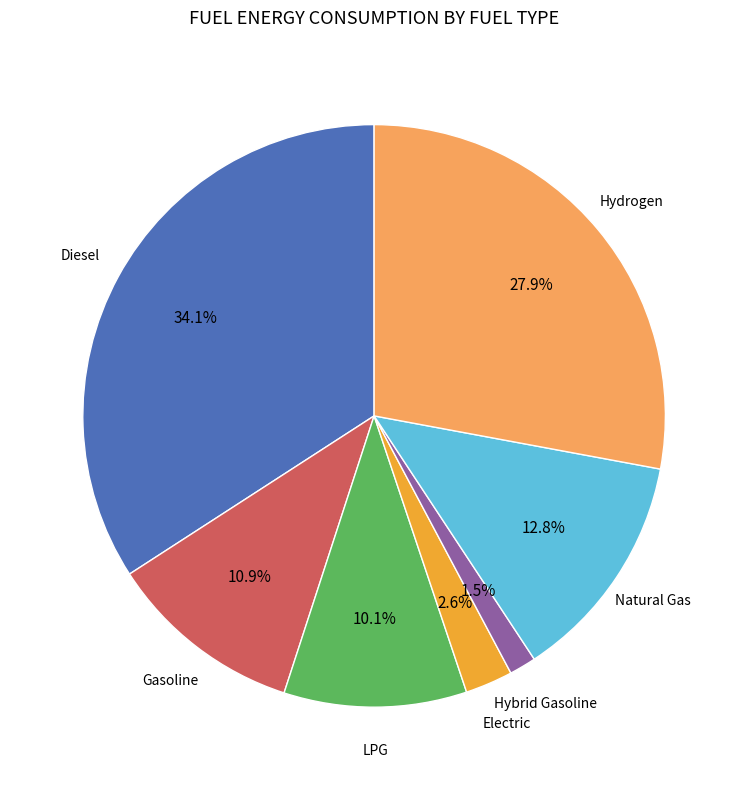

Is there a majority slice in this chart?

No